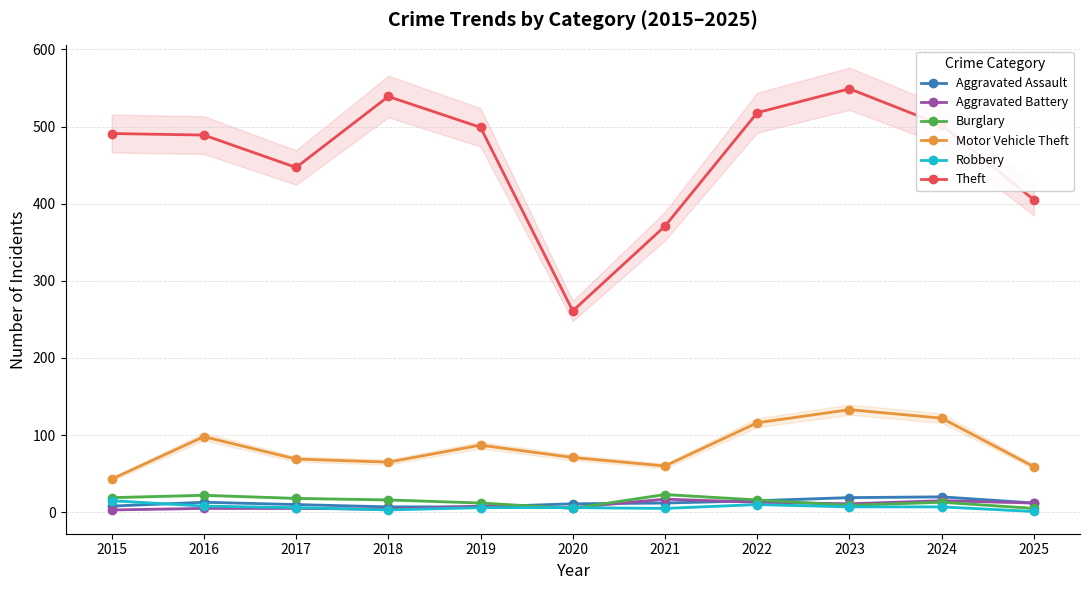

The Theft series shows 333 at 2023. True or false?

False